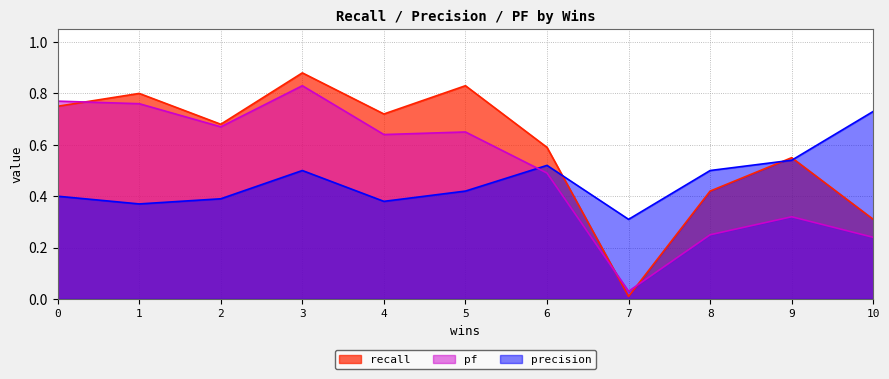

Is the value of recall at 7 greater than the value of precision at 3?

No